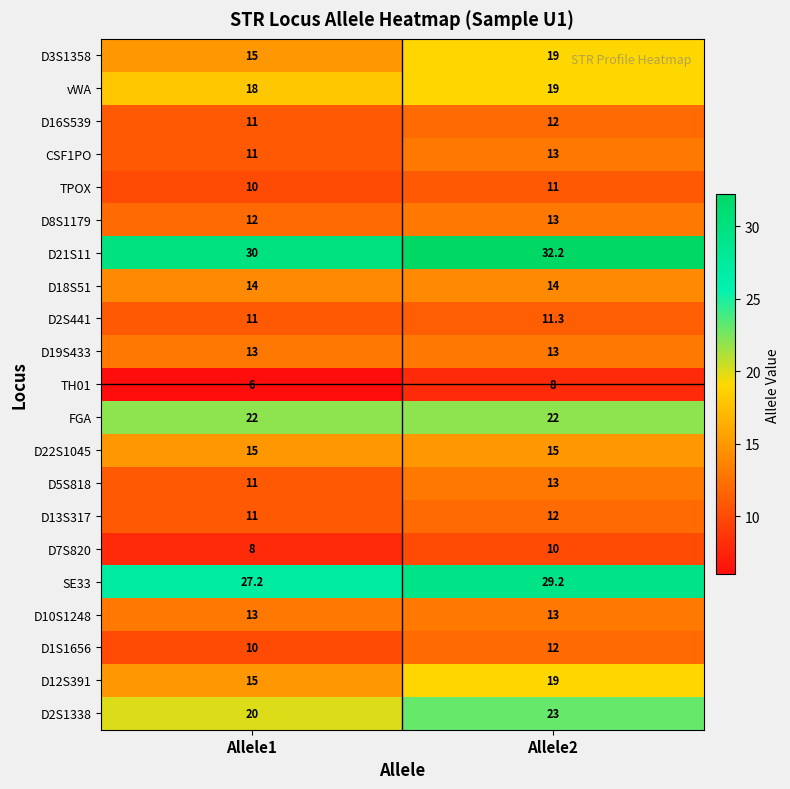

What is the difference between the D5S818 values at Allele2 and Allele1?

2.0